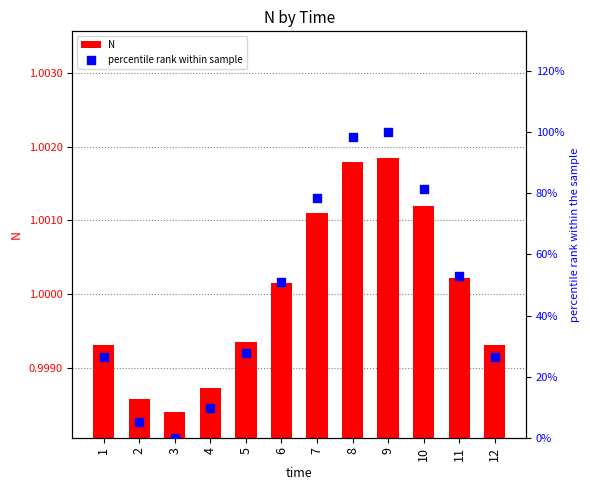

What is the total value across all series at 4?

9.7